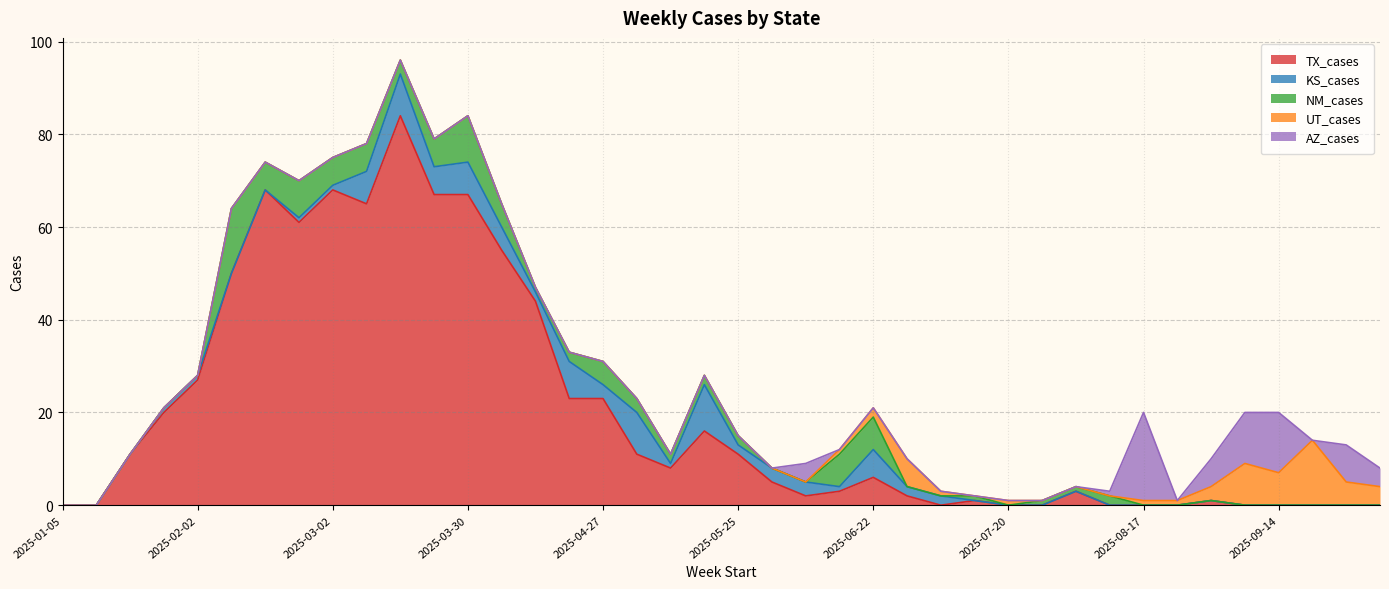

What is the highest value of the TX_cases series?

84